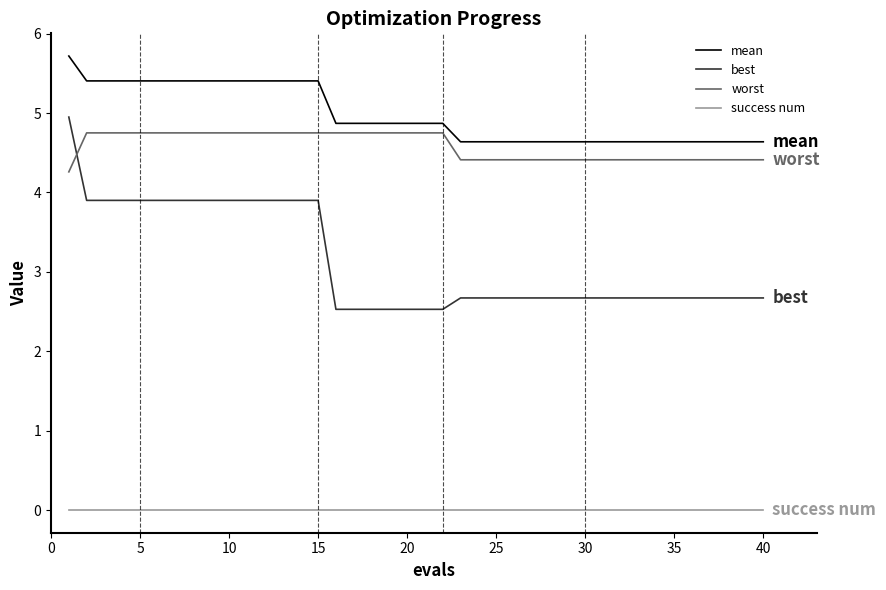

Which series has the largest range (max minus min)?

best